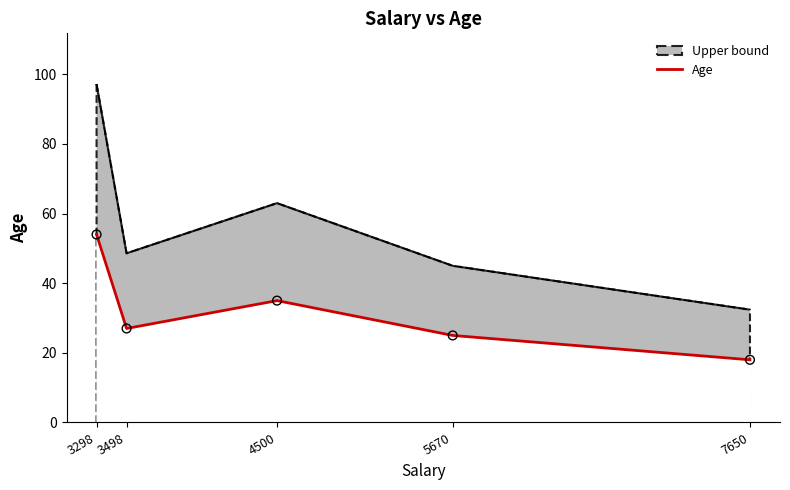

What is the change in value from 4500 to 7650?

-17